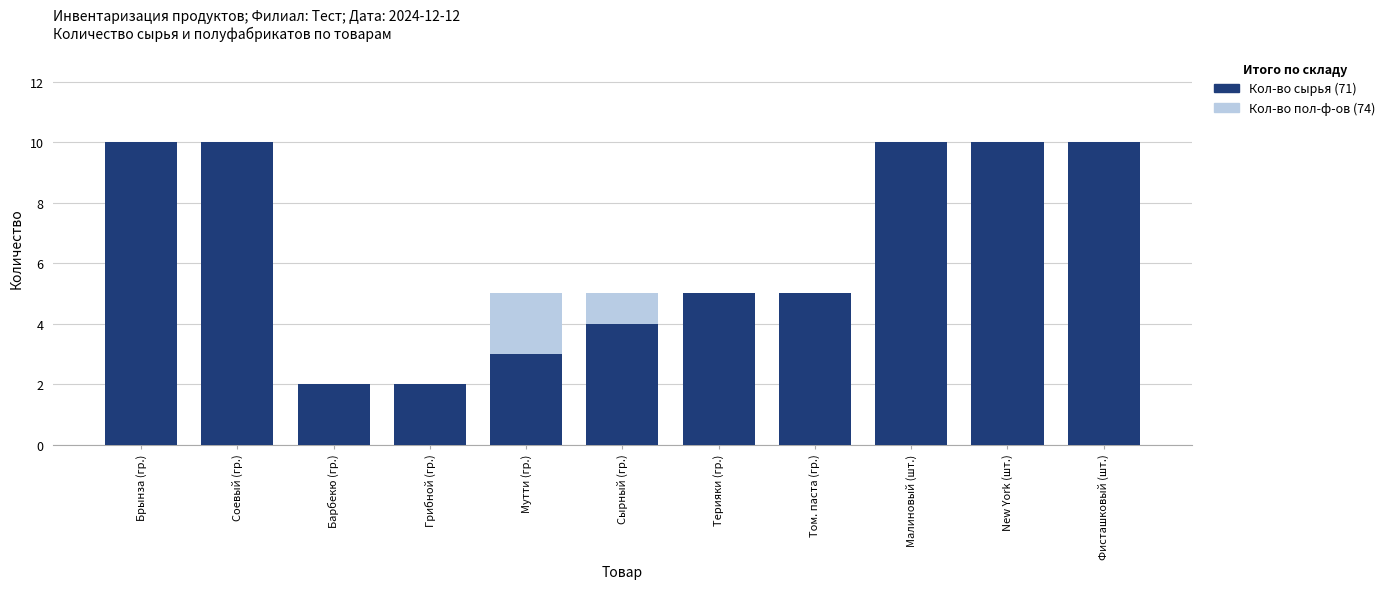

At which category is the sum across all series the highest?

Брынза (гр.)